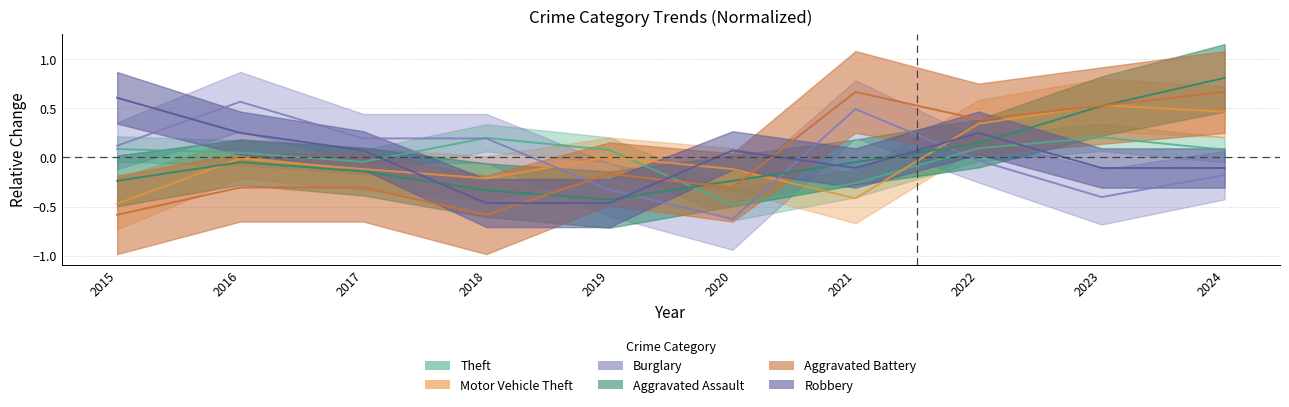

What is the difference between the highest and lowest values at 2021?

1.1